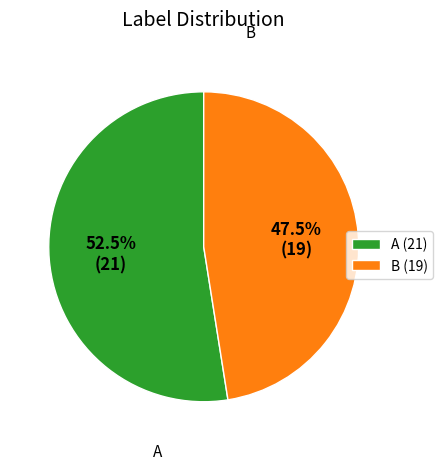

Does B (19) account for over 50% of the chart?

No